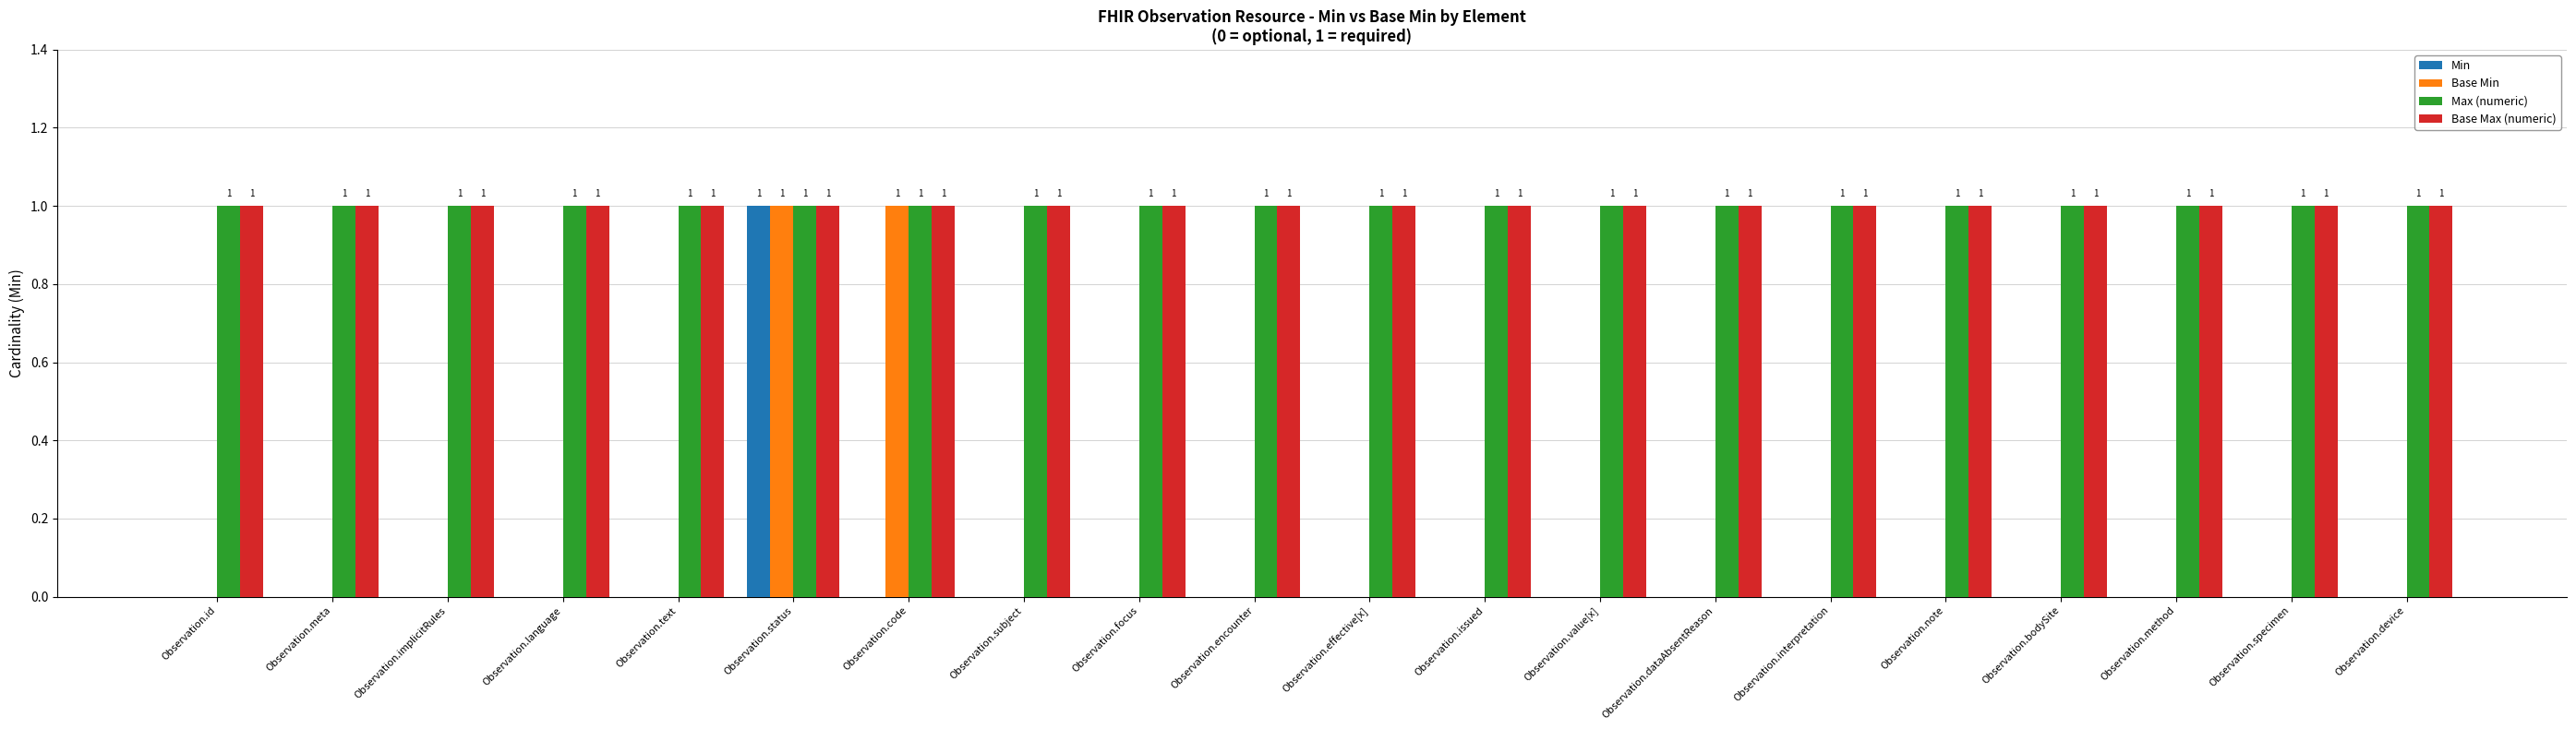

True or false: Base Max (numeric) has a value of 1 at Observation.subject.

True